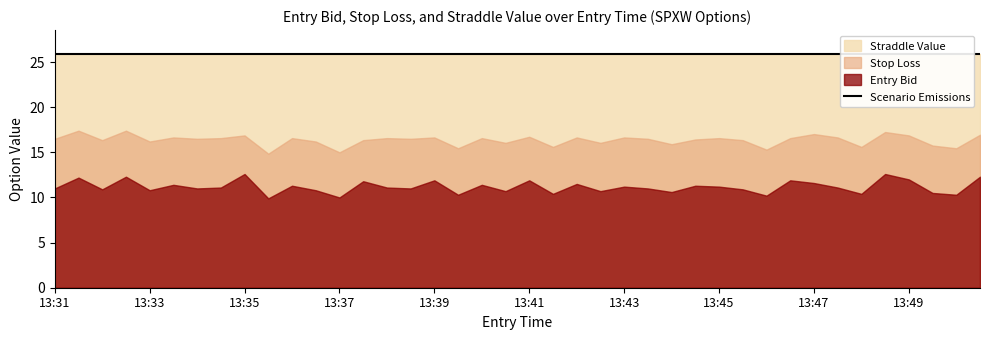

How many values in the sl series exceed 16?

31